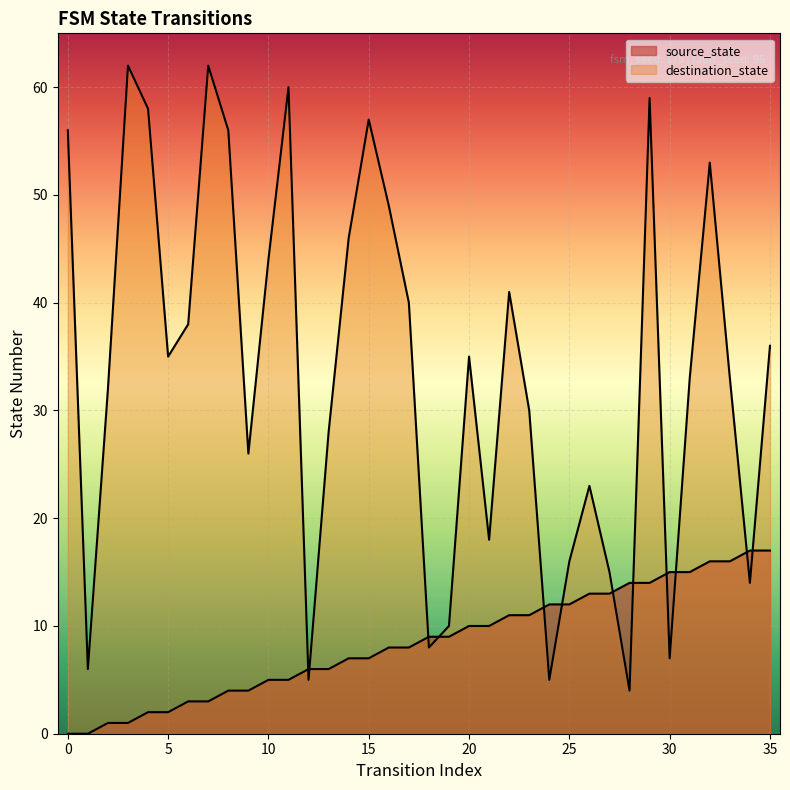

Reading right to left, extract all data points from this chart.

source_state: 17	17	16	16	15	15	14	14	13	13	12	12	11	11	10	10	9	9	8	8	7	7	6	6	5	5	4	4	3	3	2	2	1	1	0	0
destination_state: 36	14	33	53	33	7	59	4	15	23	16	5	30	41	18	35	10	8	40	49	57	46	28	5	60	44	26	56	62	38	35	58	62	32	6	56